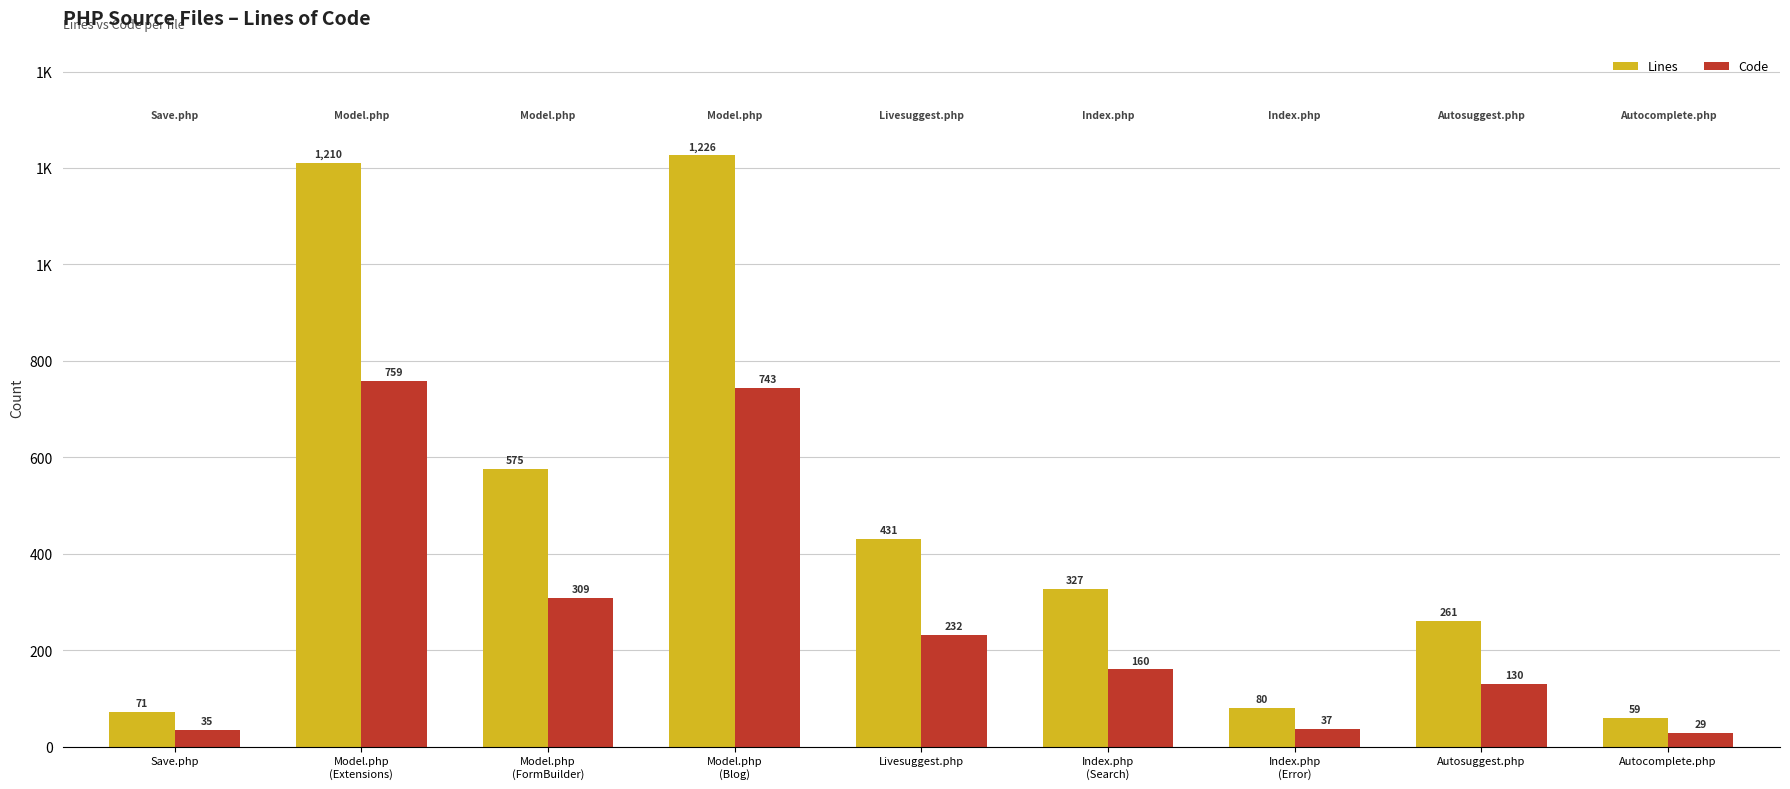

Which category has the highest value in the Lines series?

Model.php
(Blog)